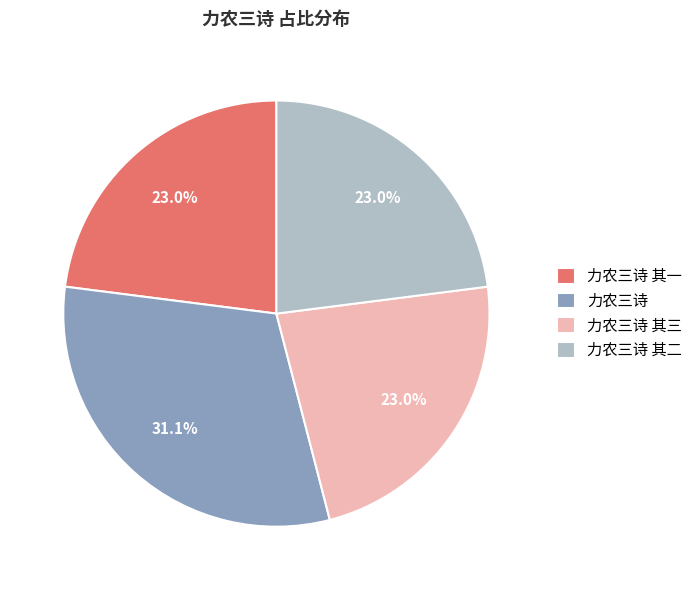

Is 力农三诗 the majority of the pie?

No